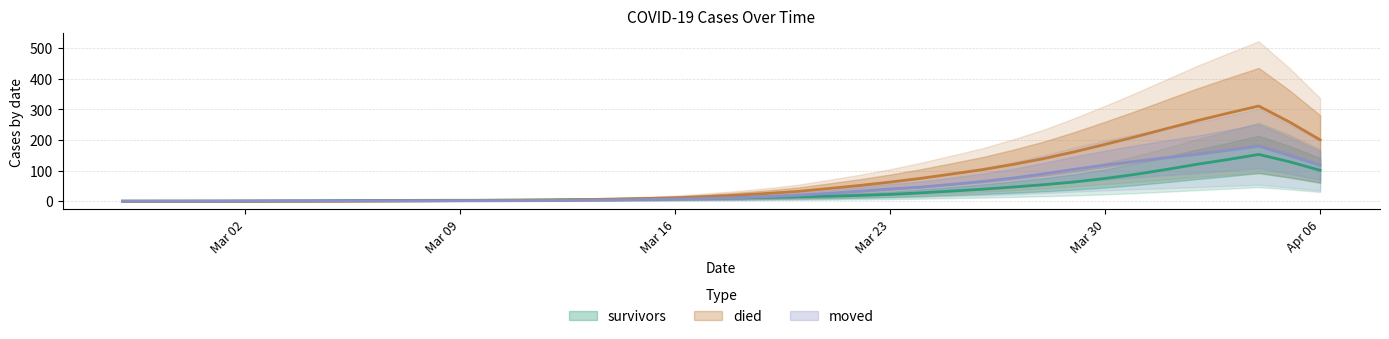

Is it true that survivors equals 140 at 2020-04-03?

True